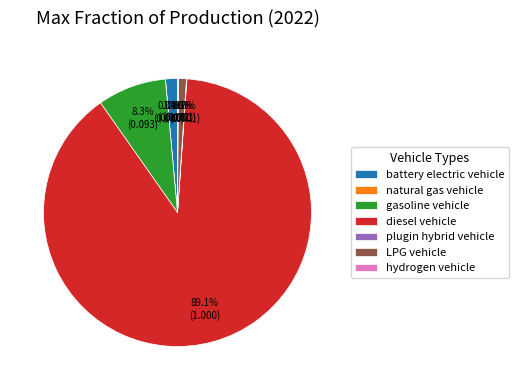

Which category accounts for the majority?

diesel vehicle